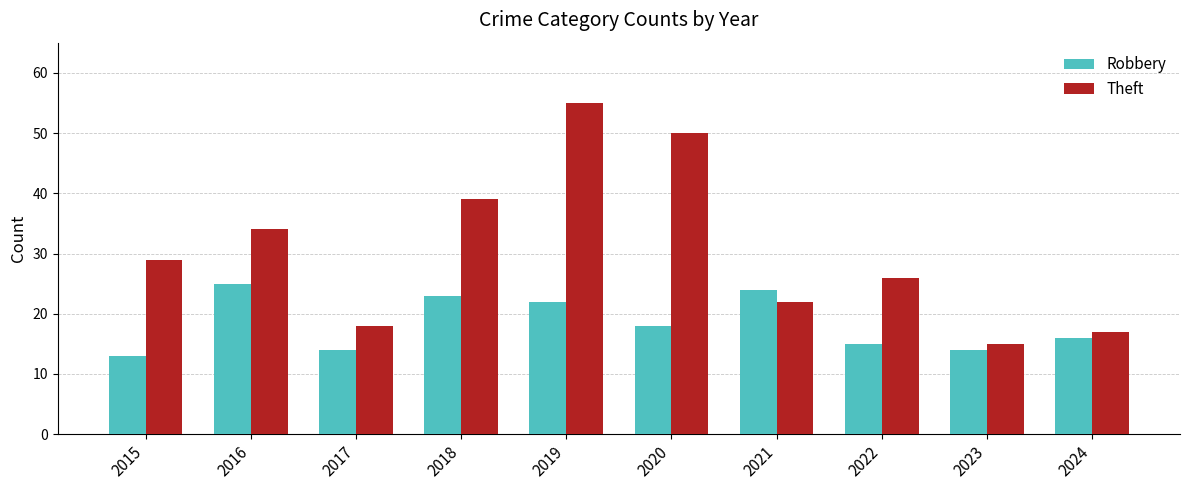

How many bars are there in total?

20